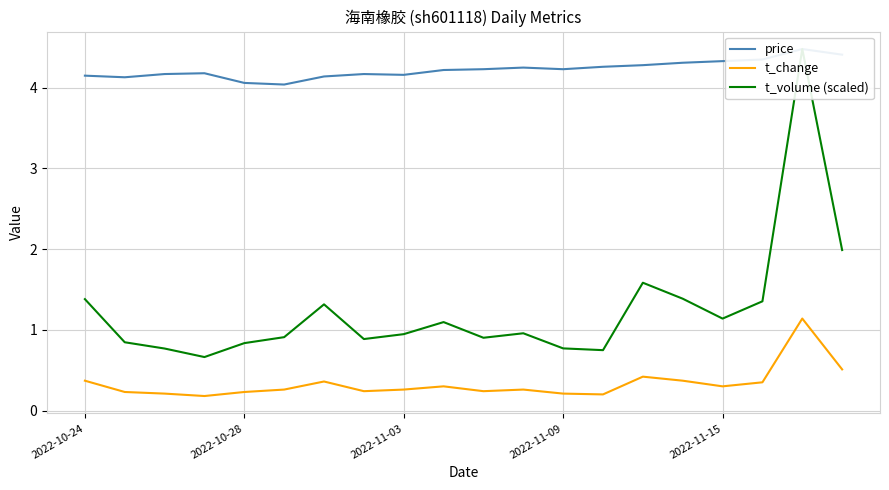

How many lines are shown in the chart?

3